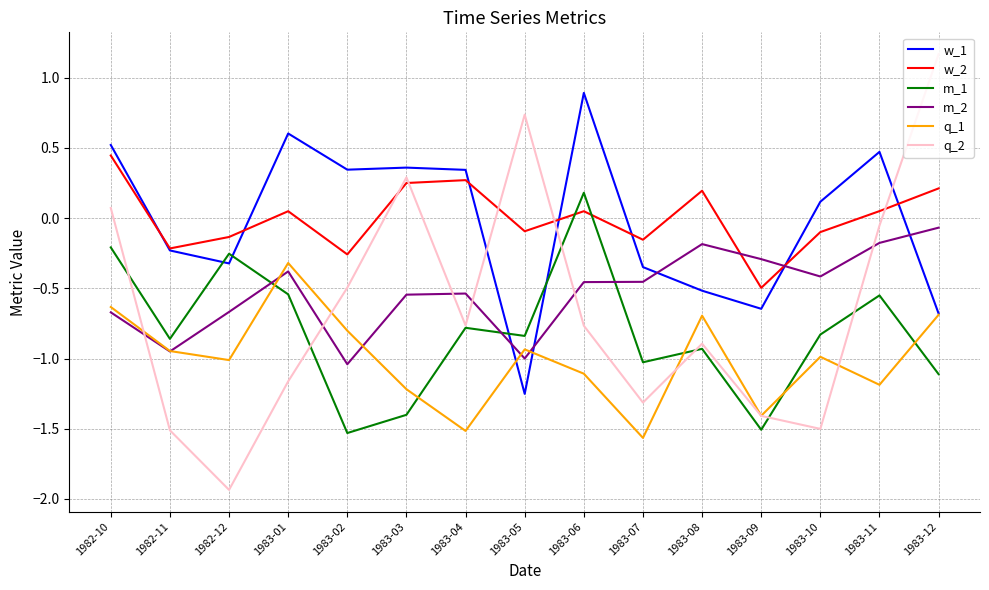

How many lines are shown in the chart?

6